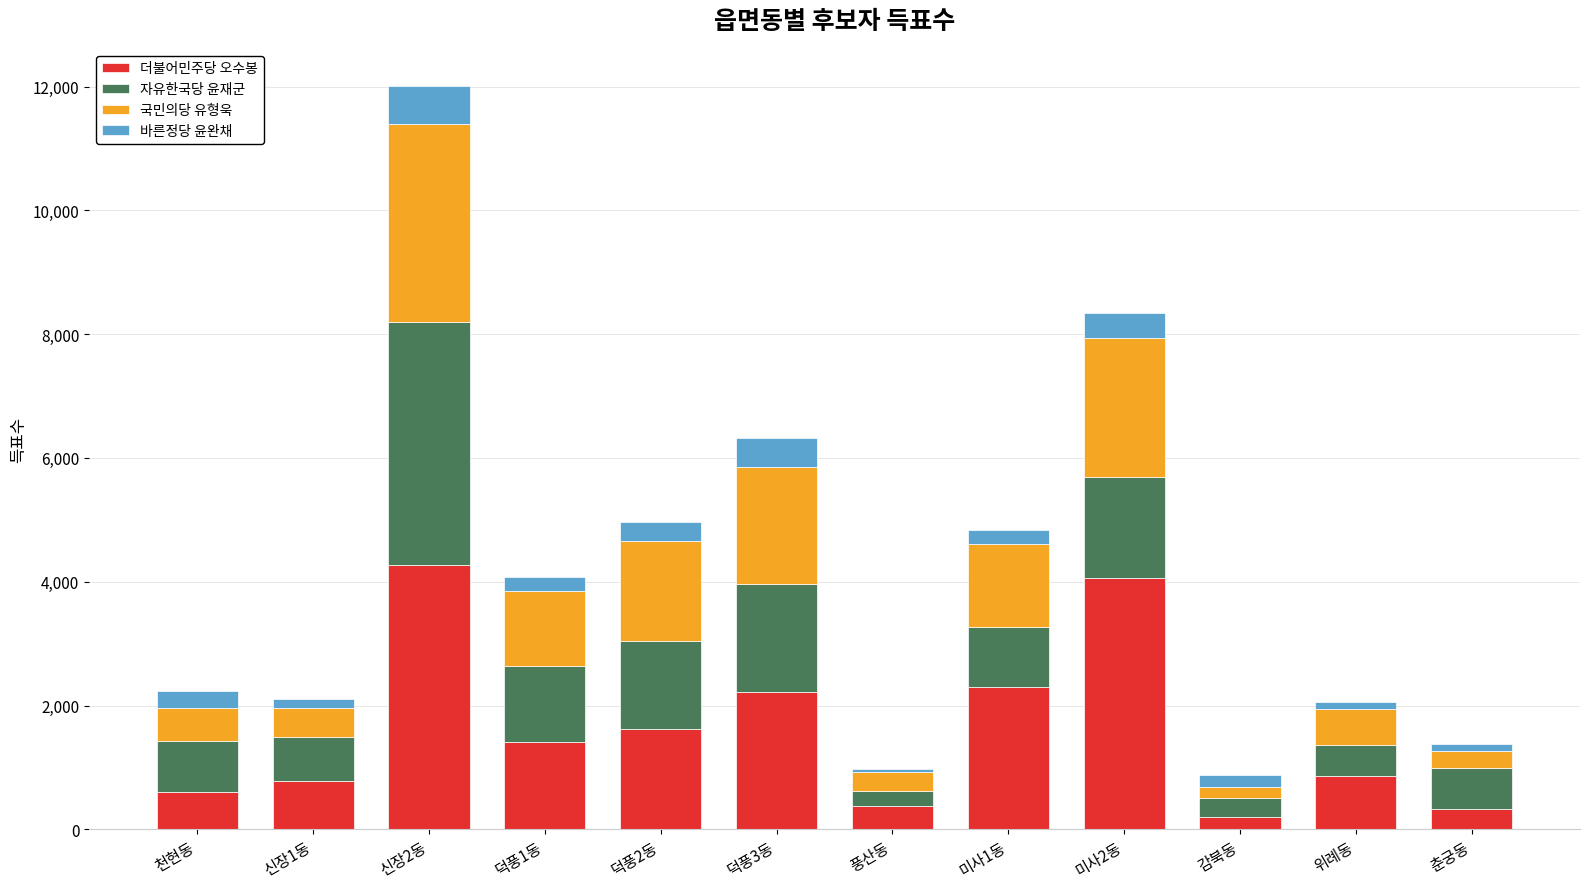

At which category is the sum across all series the highest?

신장2동